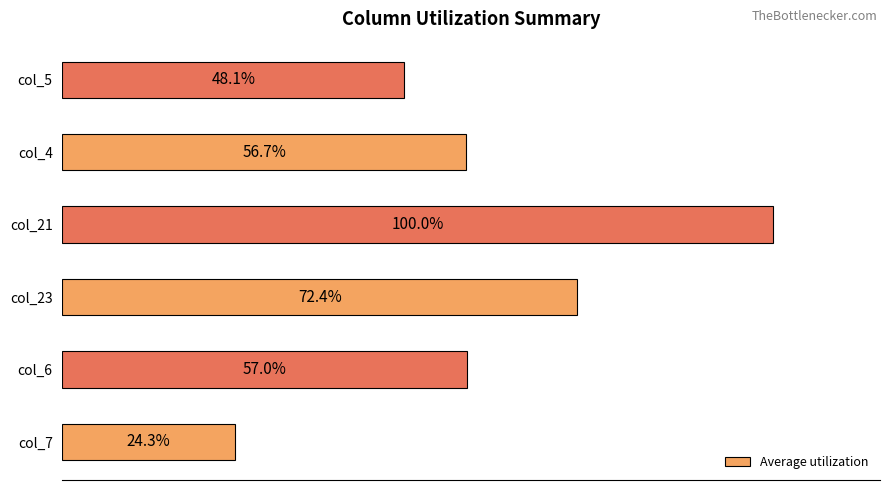

List the labels in order of value, largest first.

col_21, col_23, col_6, col_4, col_5, col_7